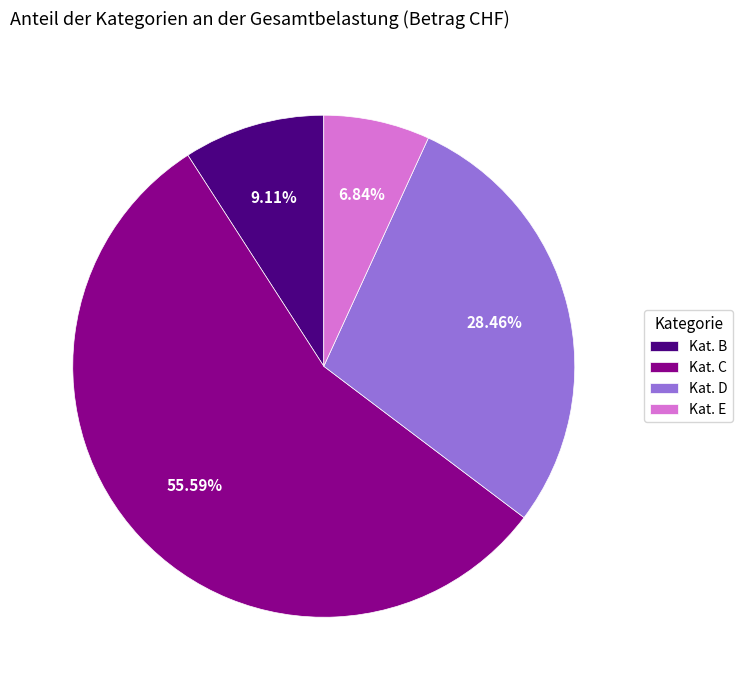

Combined, do Kat. D and Kat. B account for over 50%?

No